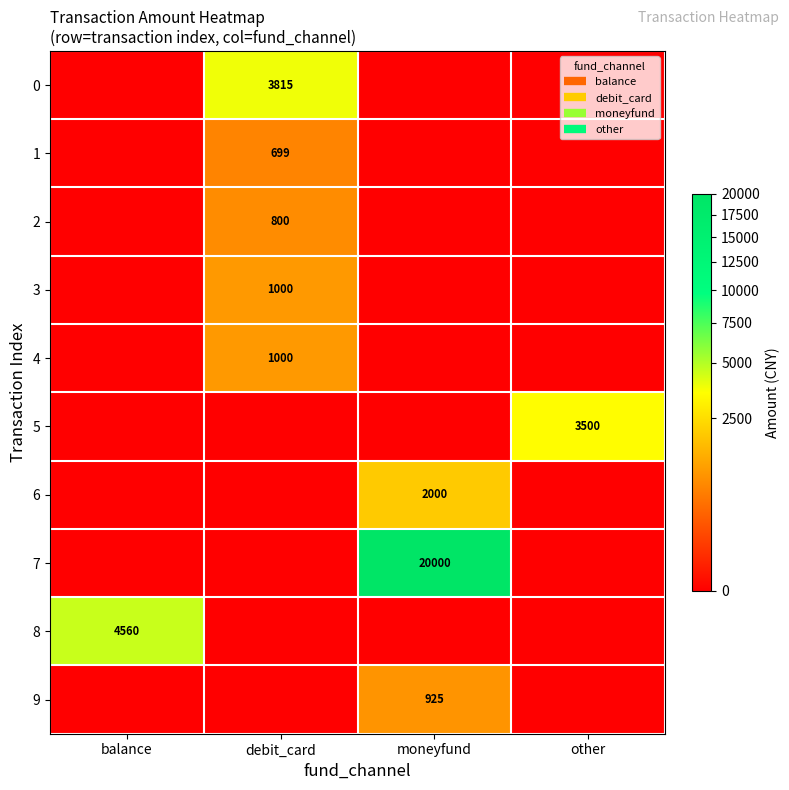

What is the highest value of the 9 series?

925